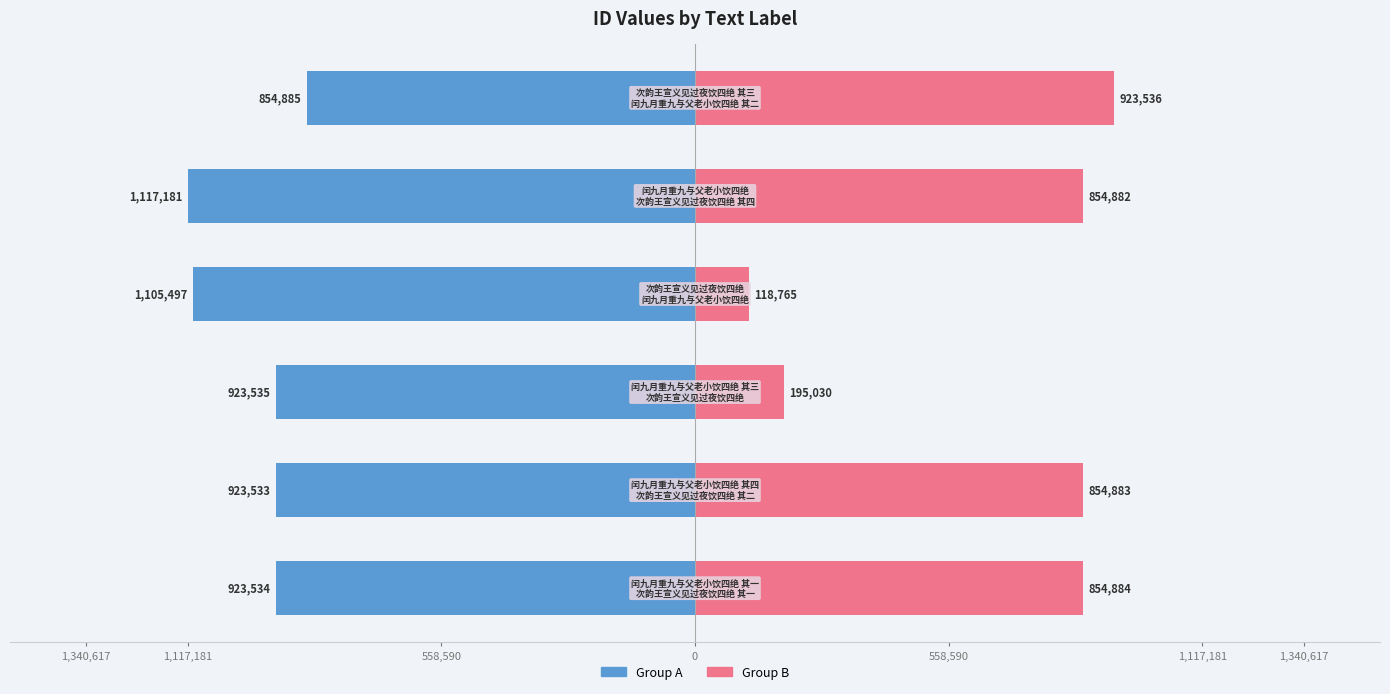

What are all the series names shown in the legend?

Group A, Group B